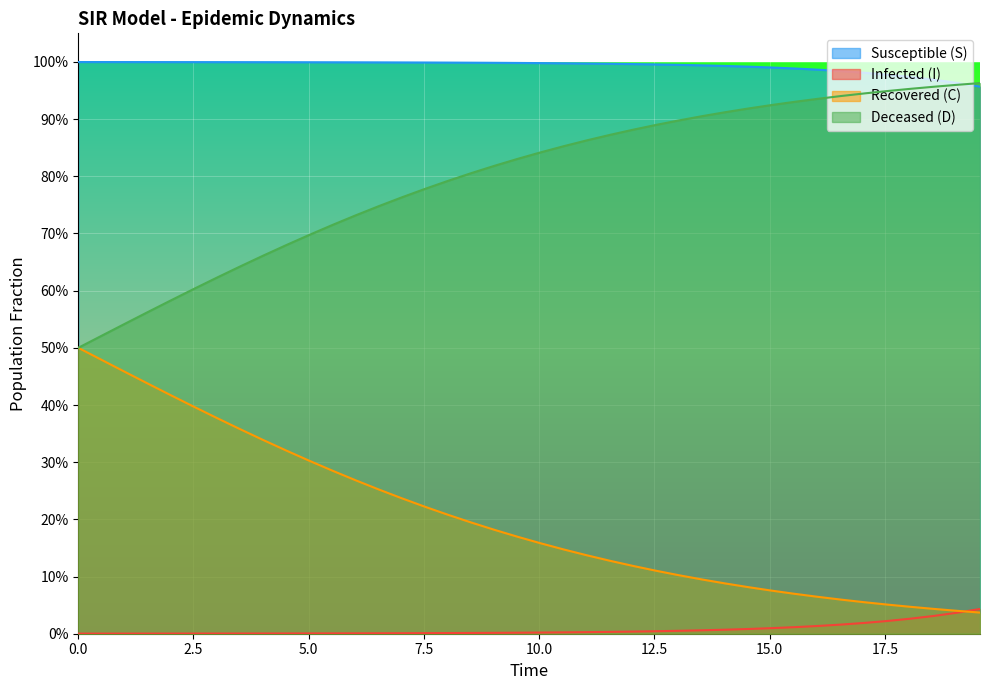

At how many categories does at least one series exceed 0?

40